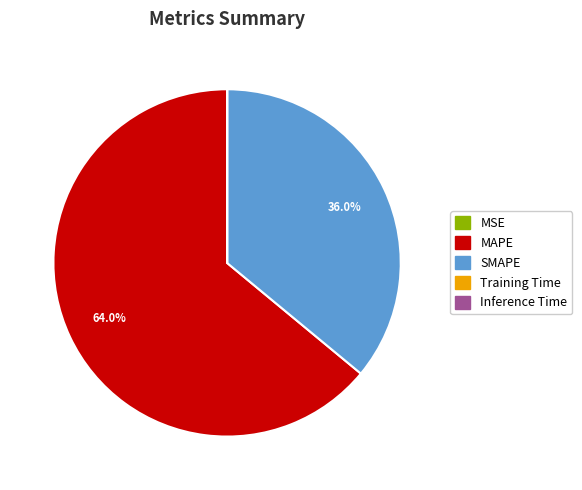

What is the ratio of the value at SMAPE to the value at MAPE?

0.6